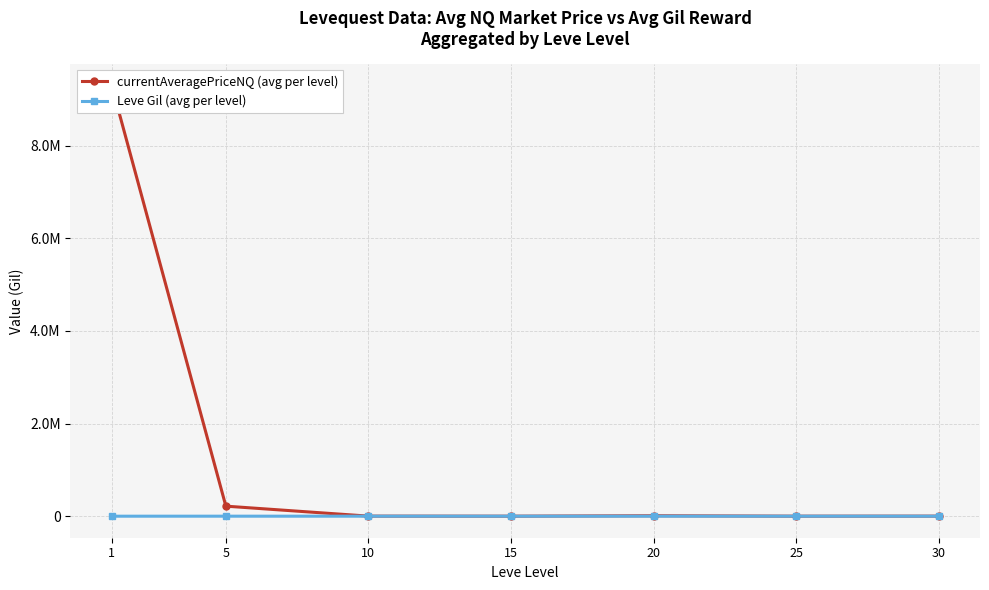

Is the value of currentAveragePriceNQ (avg per level) at 1 greater than the value of Leve Gil (avg per level) at 30?

Yes